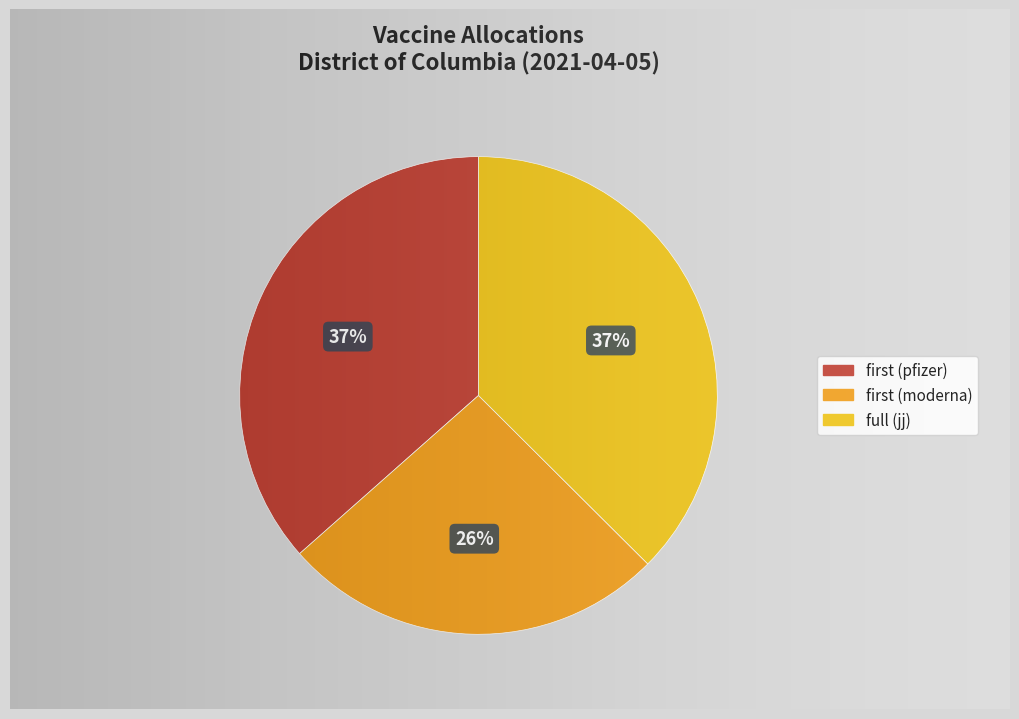

To the nearest percent, what percentage of the pie is full (jj)?

37%